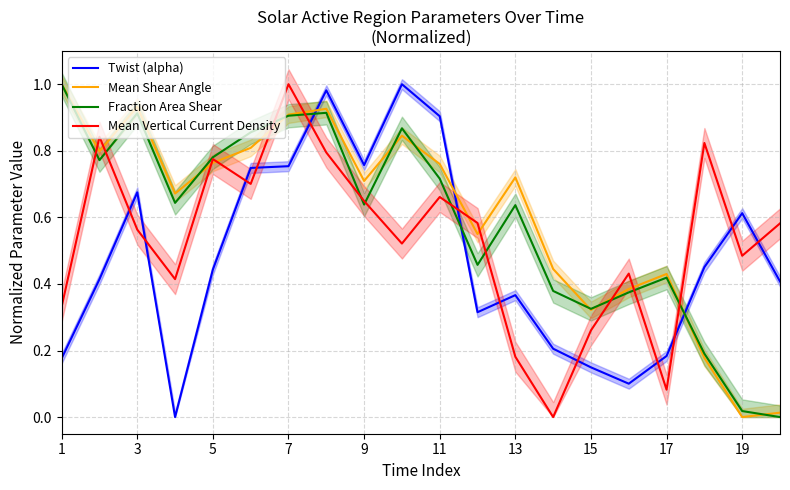

At which label does Mean Vertical Current Density reach its peak?

7